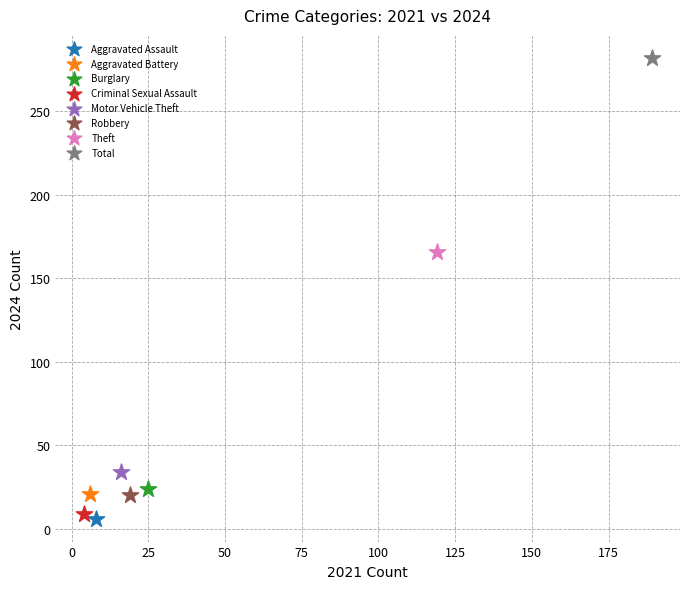

Which series reaches the maximum Y coordinate?

Total